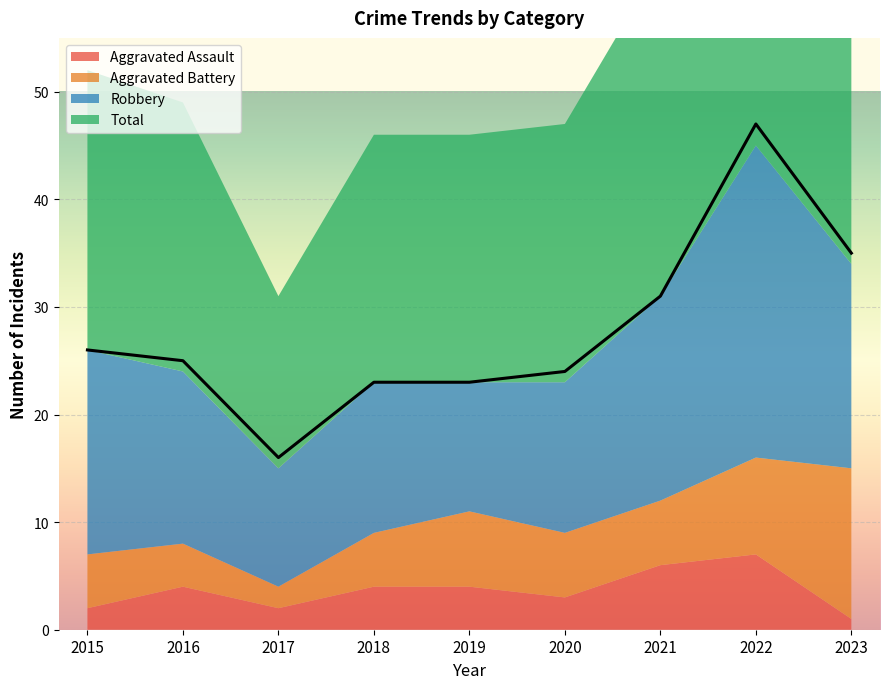

How many interior local peaks does the Total series have?

1